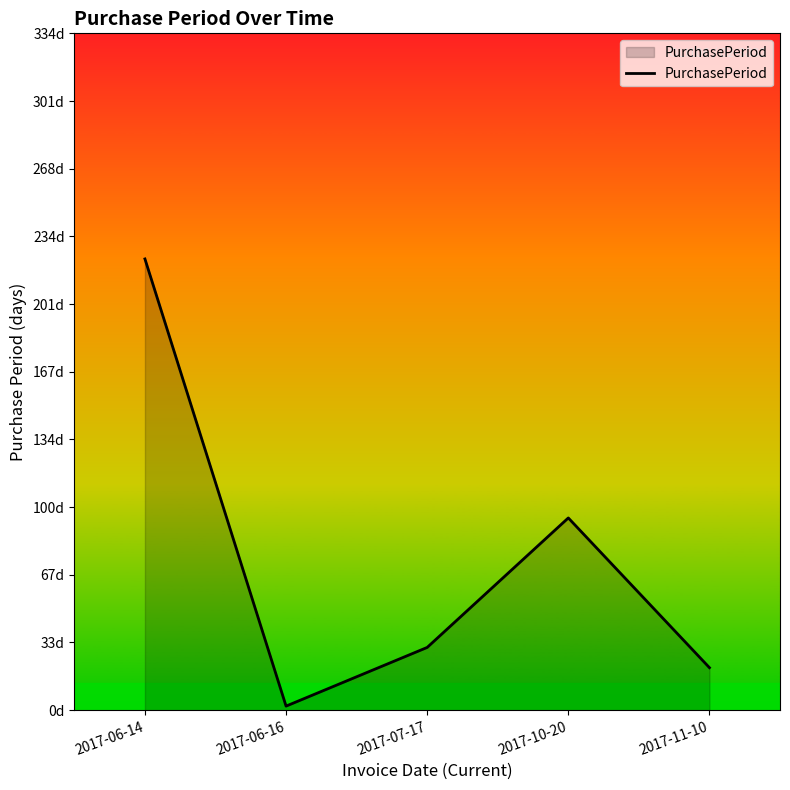

What is the difference between the second highest and minimum values?

93